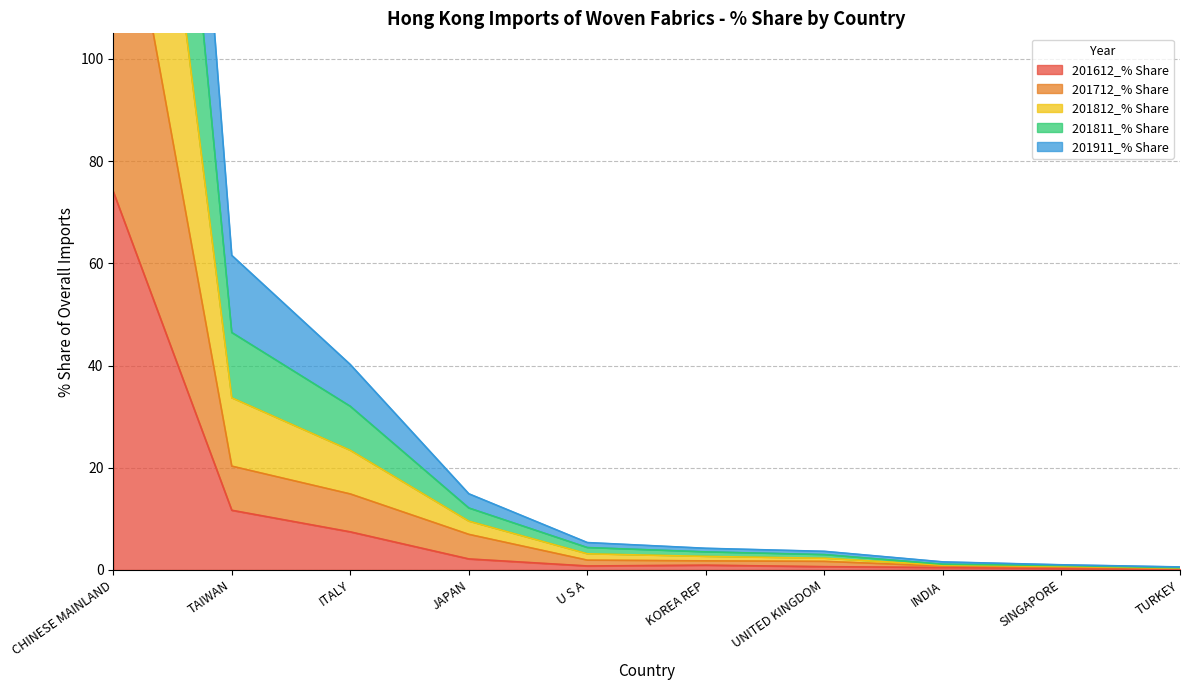

Which series has the largest total across all categories?

201812_% Share